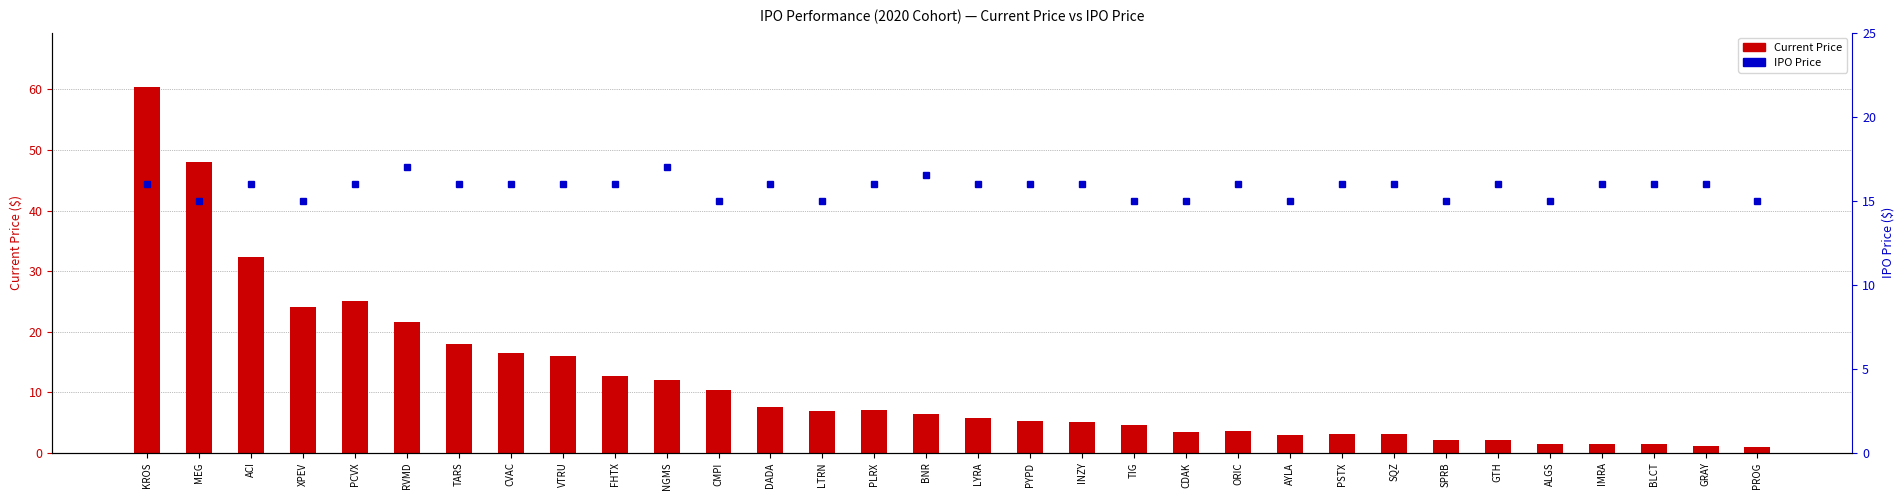

Where is Current Price nearest to the value 30?

ACI